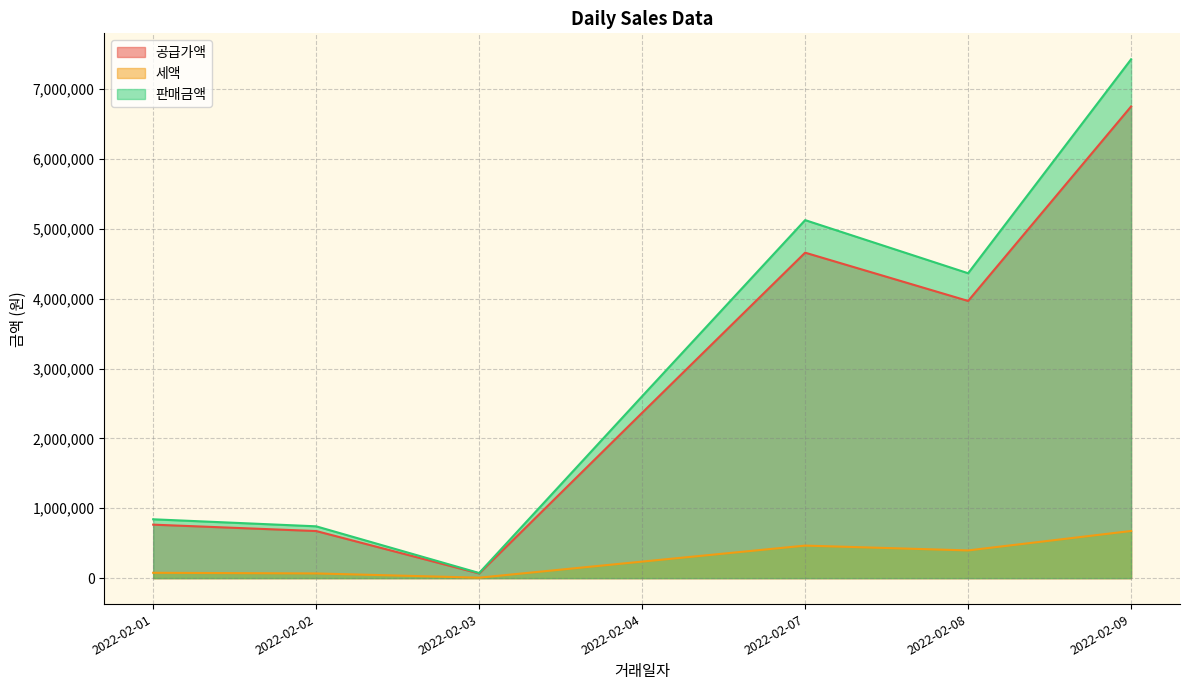

Which series changed the most between 2022-02-02 and 2022-02-07?

판매금액